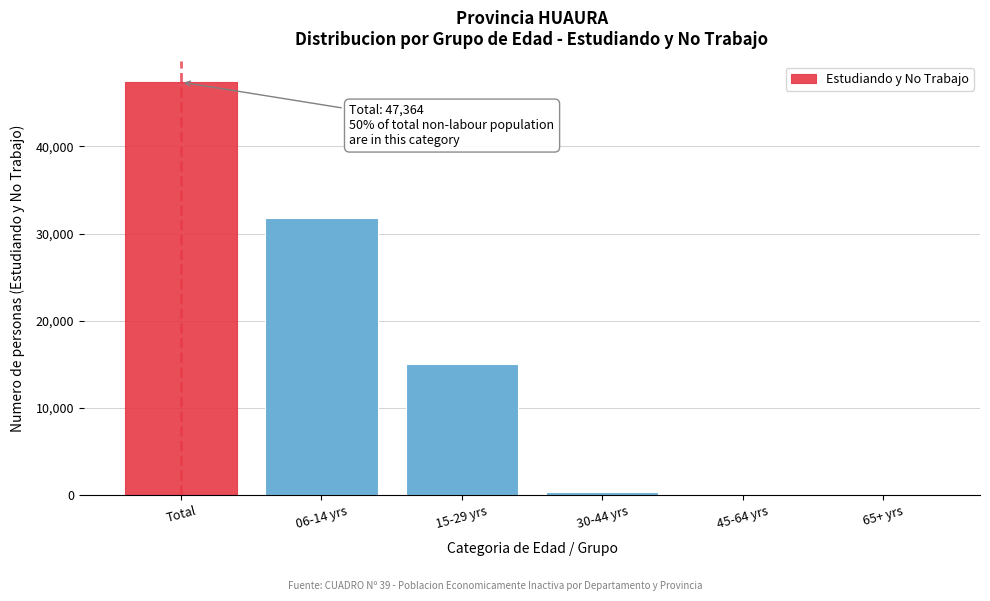

Is it true that the value at 06-14 yrs is 31781?

True